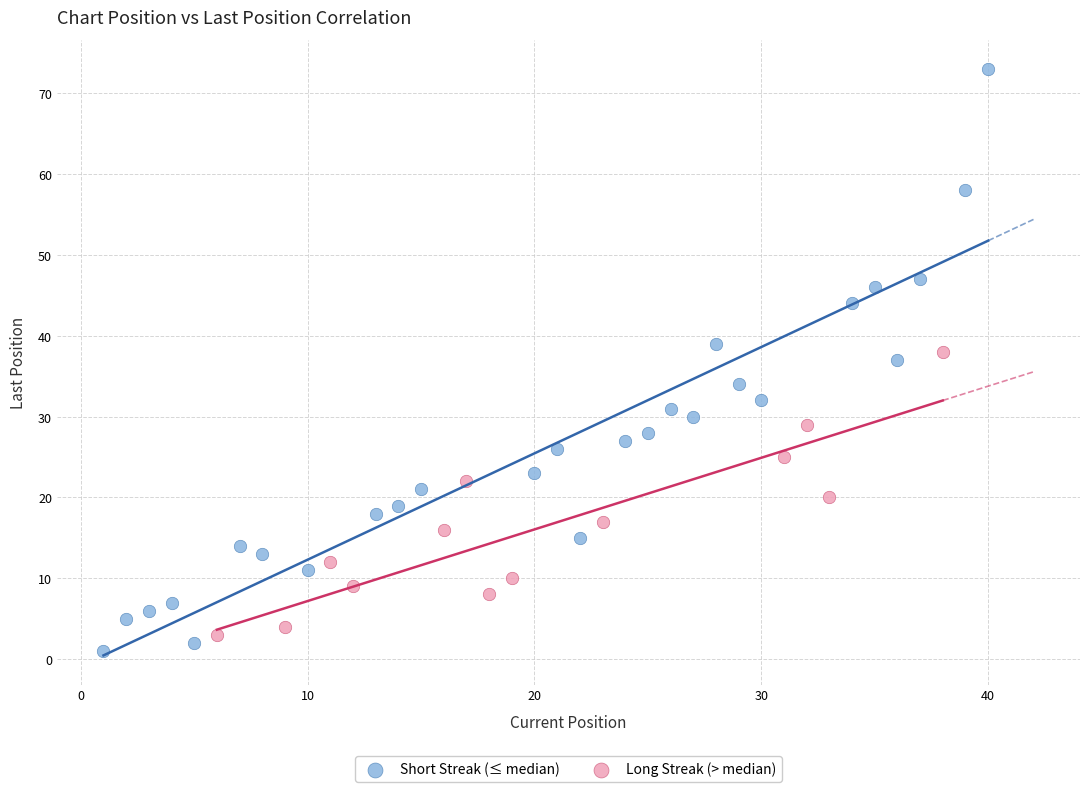

Which series has the largest Y range (max minus min)?

Short Streak (≤ median)